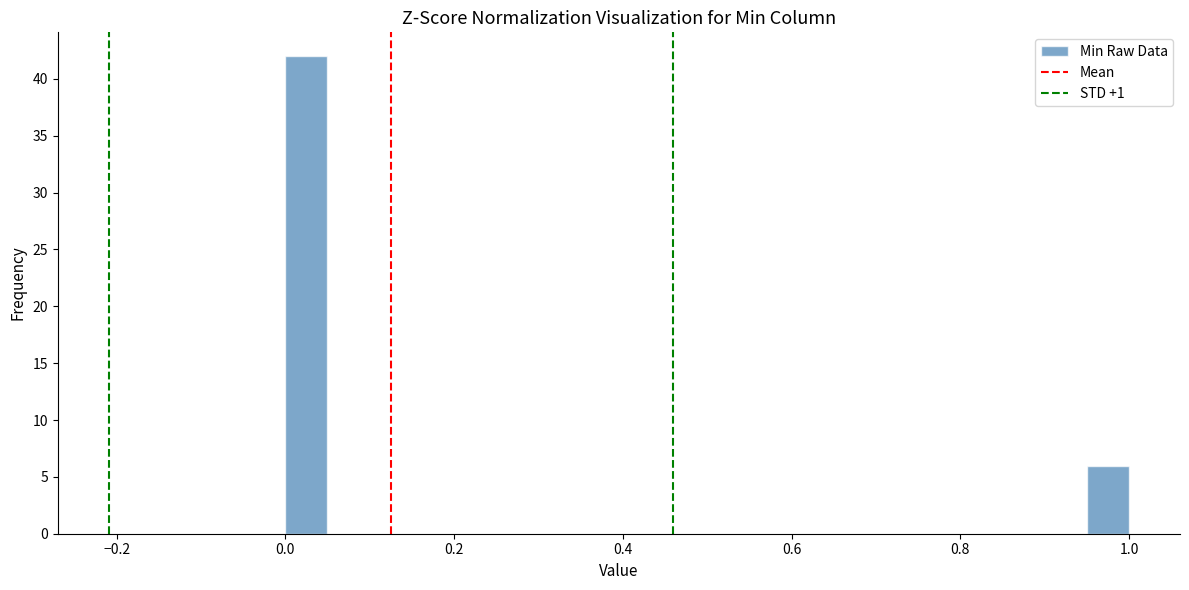

Around what value on the x-axis is the tallest bar? Give the approximate position of its centre, as read against the axis.

0.02